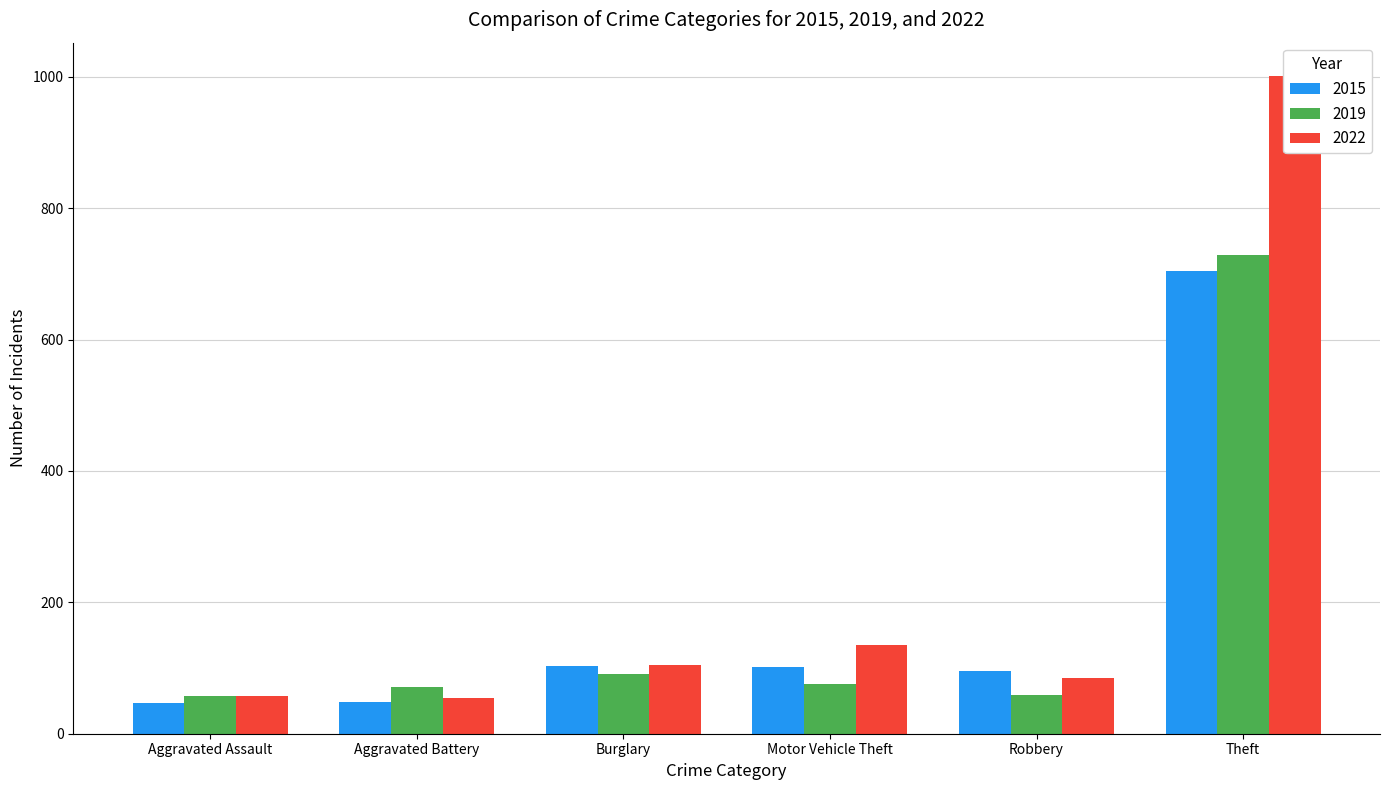

Reading left to right, list all the values displayed in this chart.

2015: Aggravated Assault=47	Aggravated Battery=48	Burglary=103	Motor Vehicle Theft=101	Robbery=95	Theft=705
2019: Aggravated Assault=58	Aggravated Battery=71	Burglary=91	Motor Vehicle Theft=75	Robbery=59	Theft=729
2022: Aggravated Assault=58	Aggravated Battery=55	Burglary=105	Motor Vehicle Theft=135	Robbery=85	Theft=1002